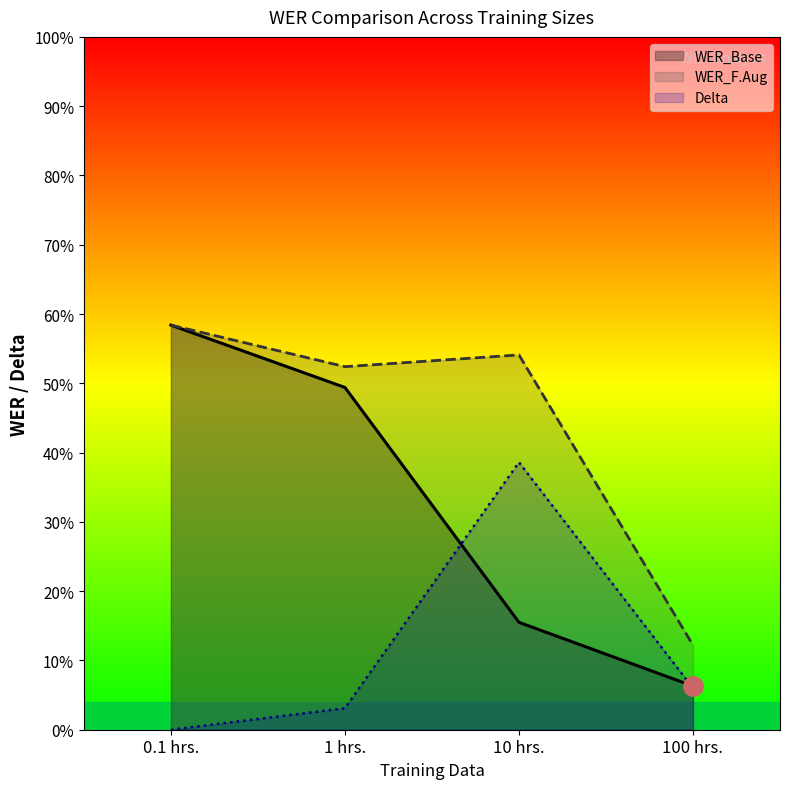

What is the greatest value displayed?

58.4